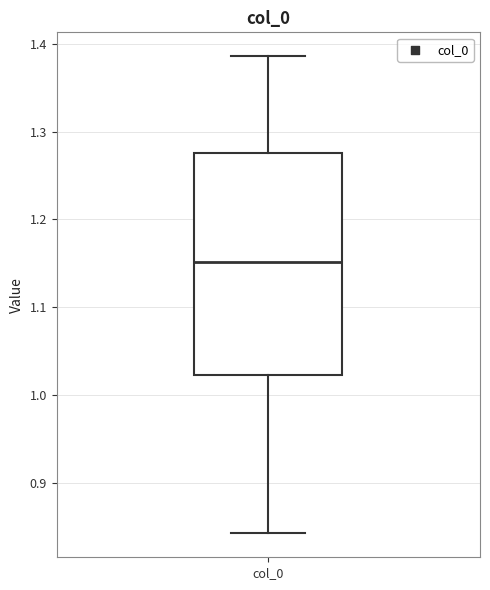

Transcribe this box plot: give where the median line is, the range the box spans, and where the two whiskers end, as read against the y-axis. The values are not printed on the chart, so give them approximately, as read against the axis.

median 1.15, box 1.02 to 1.28, whiskers 0.84 to 1.39